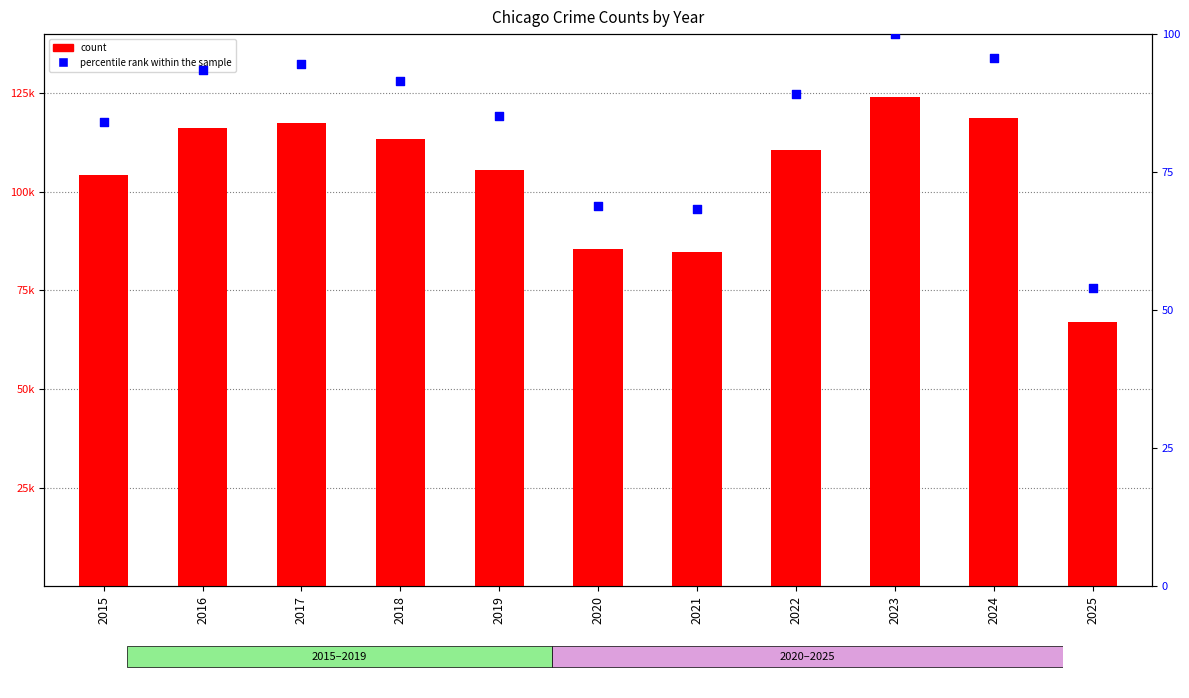

At which category is the sum across all series the highest?

2023